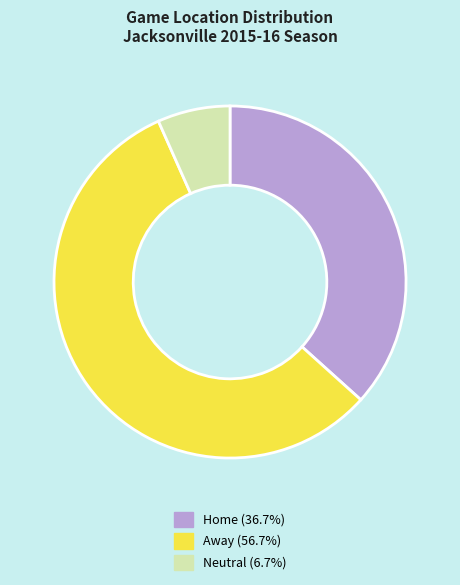

Does any single category account for the majority?

Yes